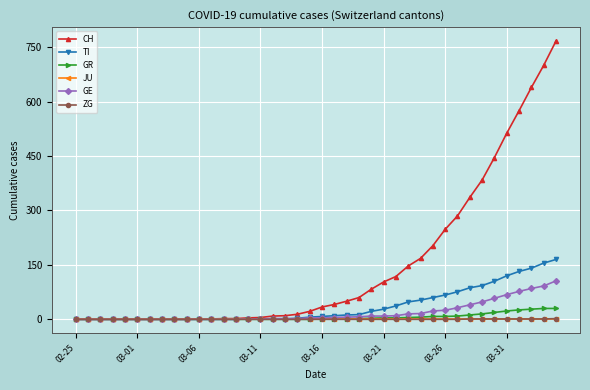

What is the highest value of the TI series?

165